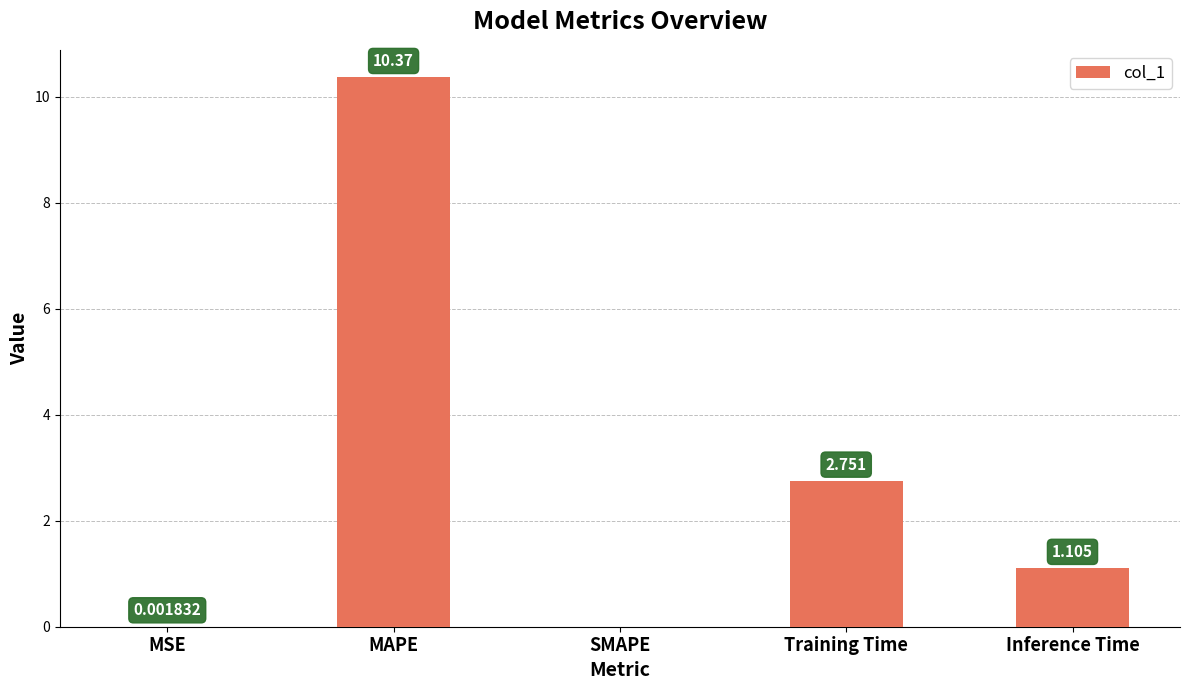

At which label is the value closest to 5?

Training Time